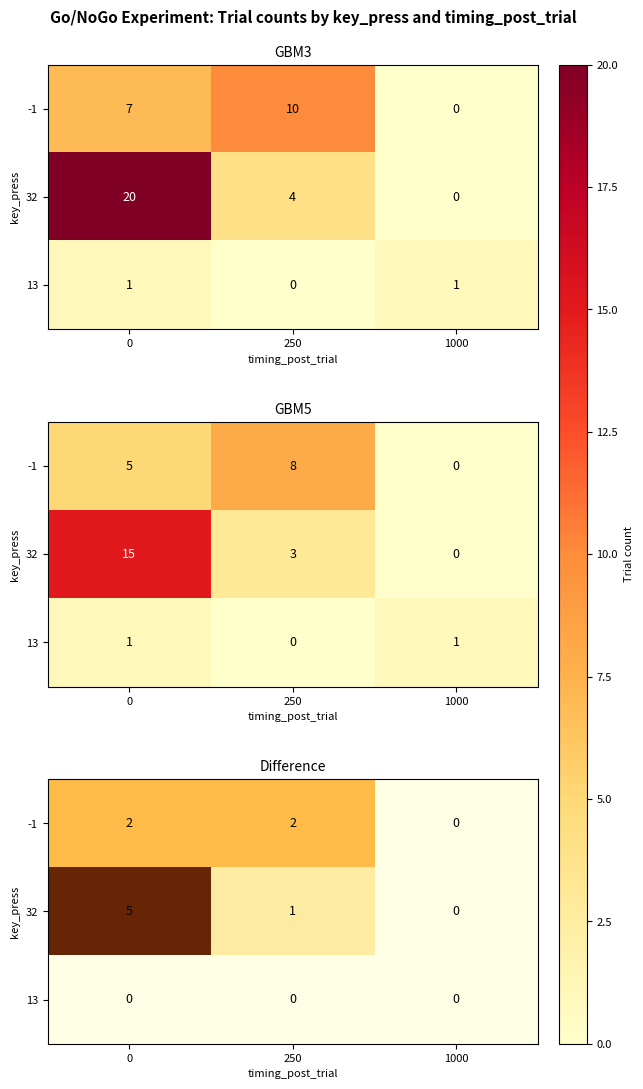

What is the difference between the 32 values at 0 and 1000?

5